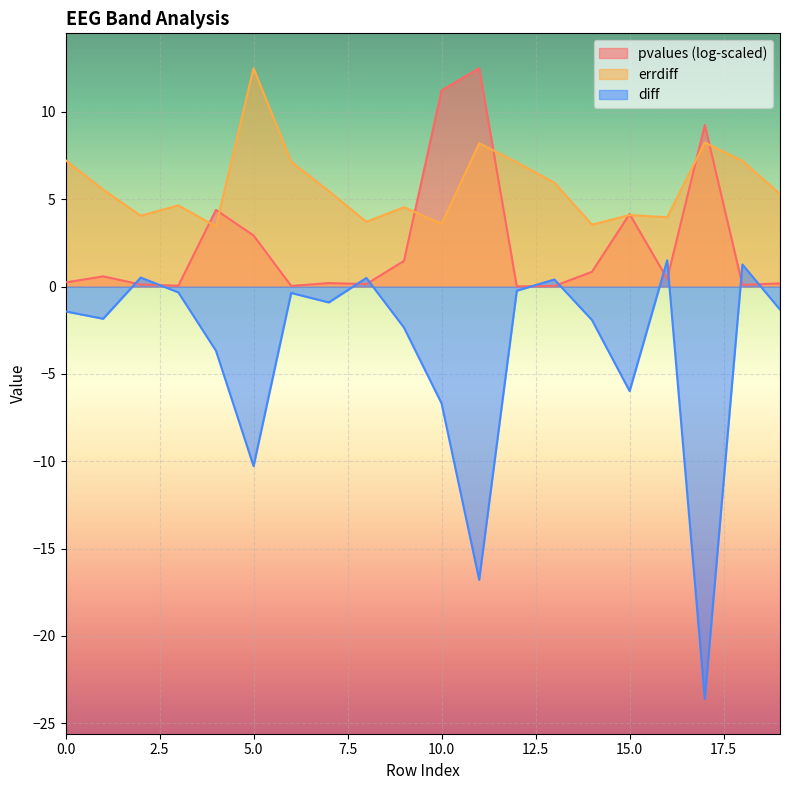

How many data points in errdiff are above 5?

11